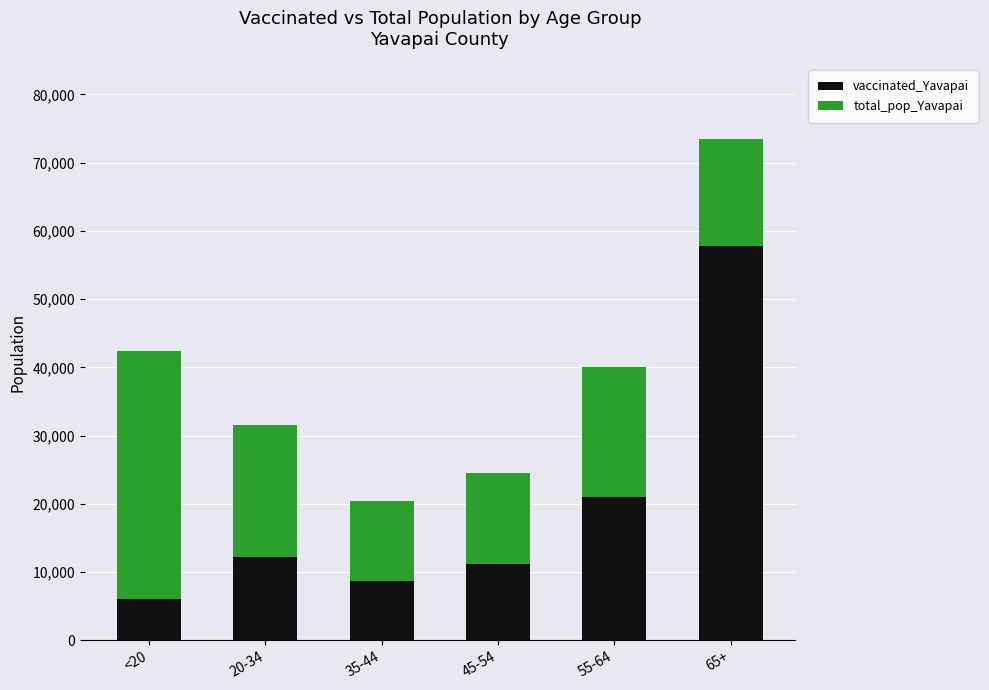

Where is vaccinated_Yavapai nearest to the value 31921?

55-64